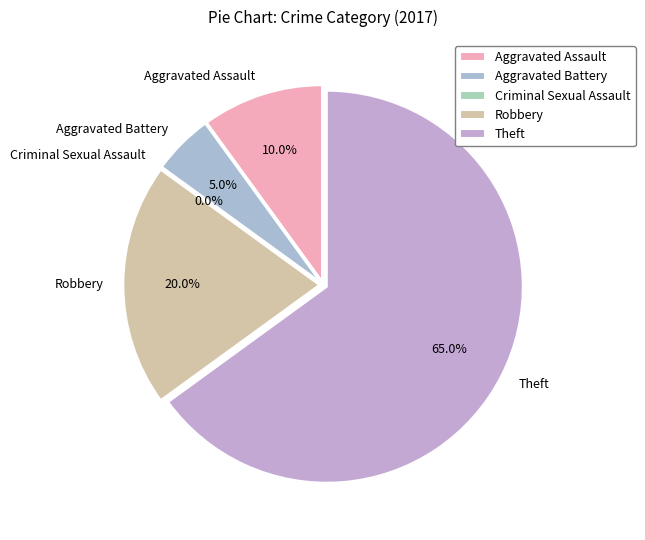

To the nearest percent, what is the difference between the largest and smallest slice percentages?

65%